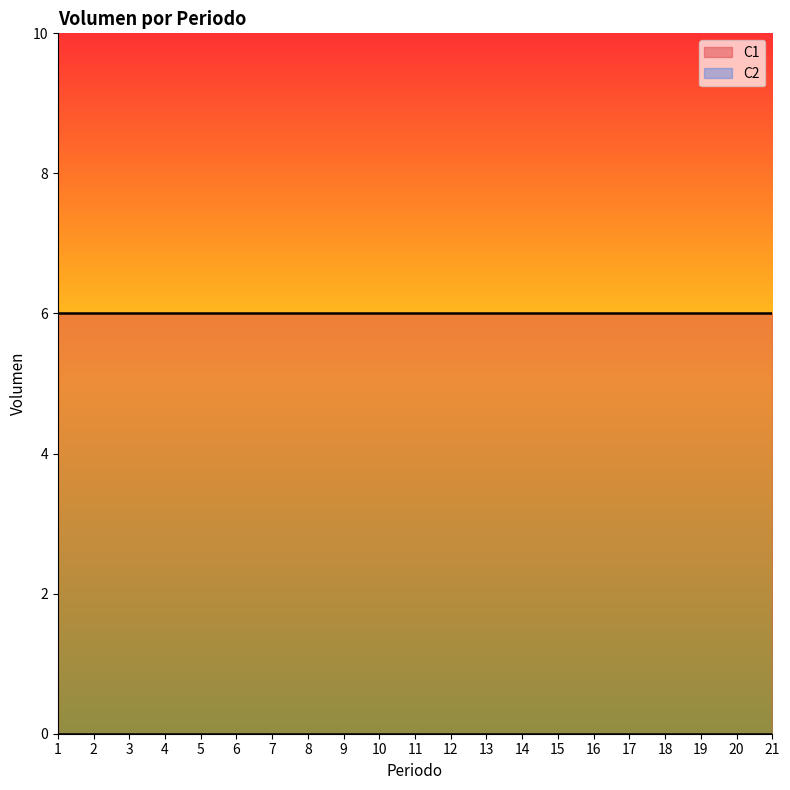

How many distinct data groups are displayed?

2